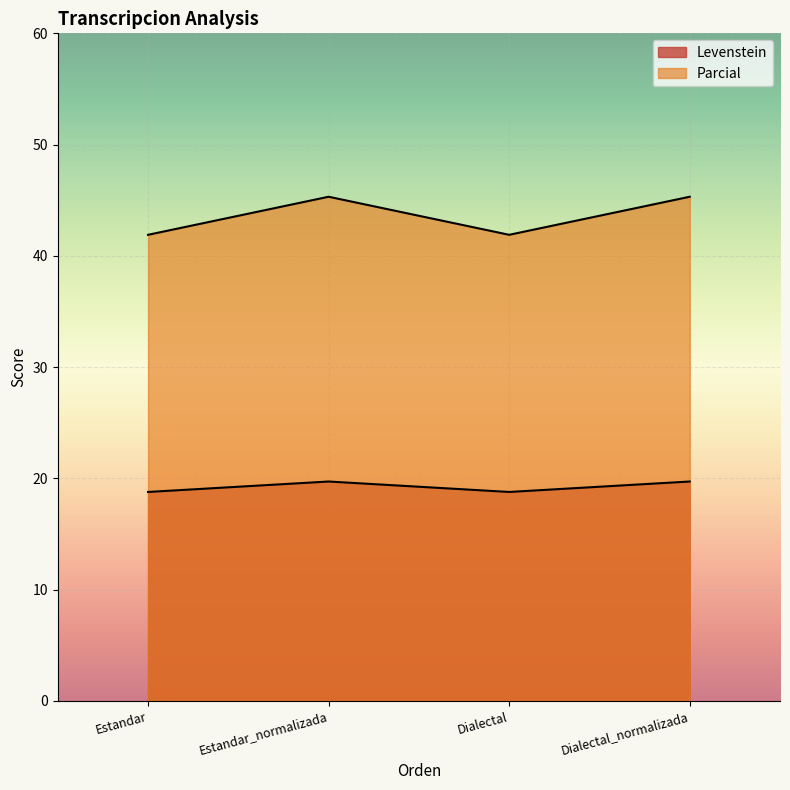

Read the Levenstein value at Dialectal_normalizada.

19.7